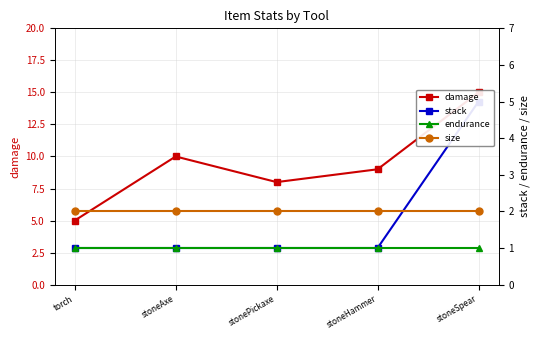

Is this an area chart (filled region under the line)?

No